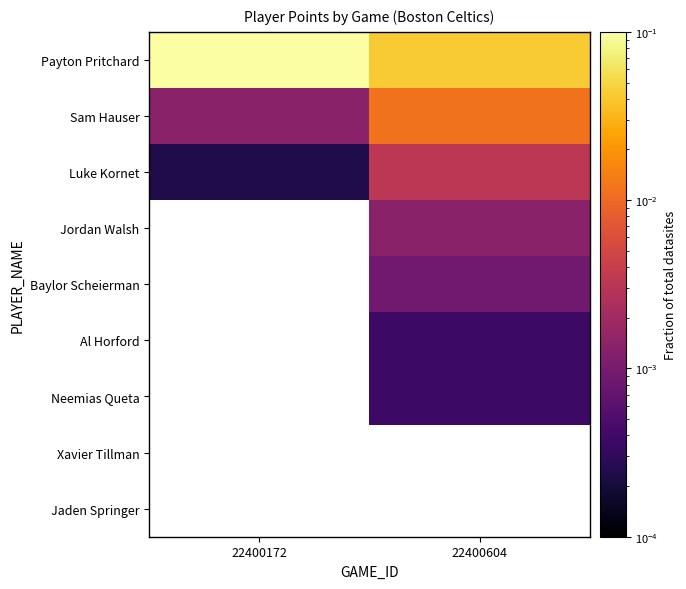

Which series has the largest total across all categories?

Payton Pritchard